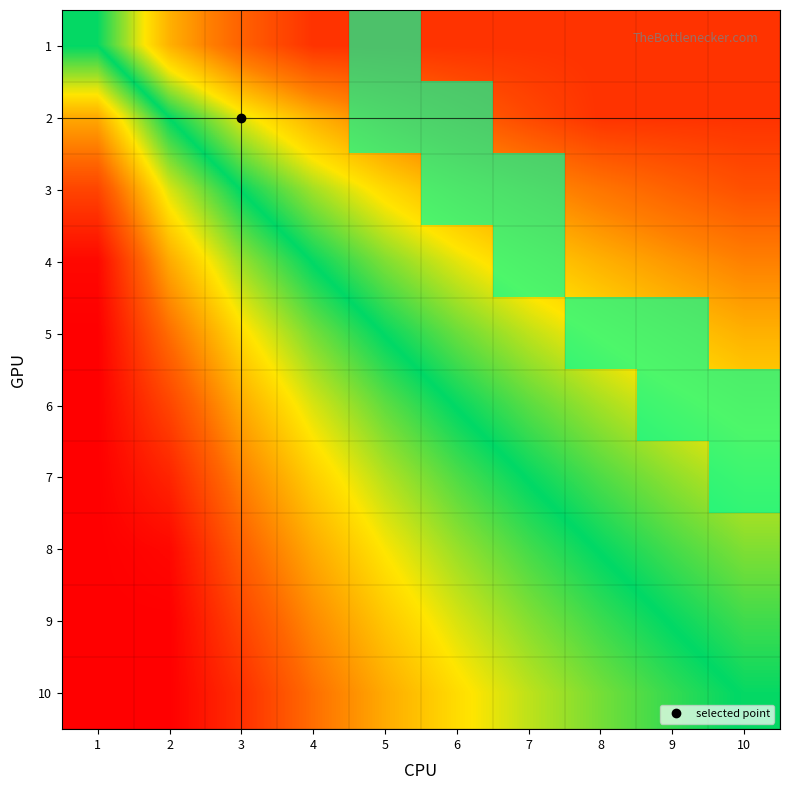

At which label does 3 reach its minimum?

1